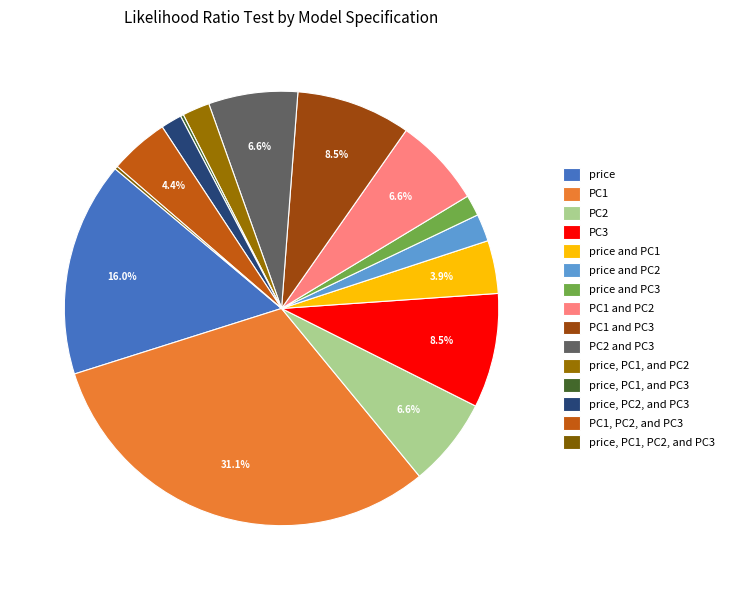

Rank the categories by value from lowest to highest.

price, PC1, and PC3, price, PC1, PC2, and PC3, price and PC3, price, PC2, and PC3, price and PC2, price, PC1, and PC2, price and PC1, PC1, PC2, and PC3, PC2, PC1 and PC2, PC2 and PC3, PC3, PC1 and PC3, price, PC1